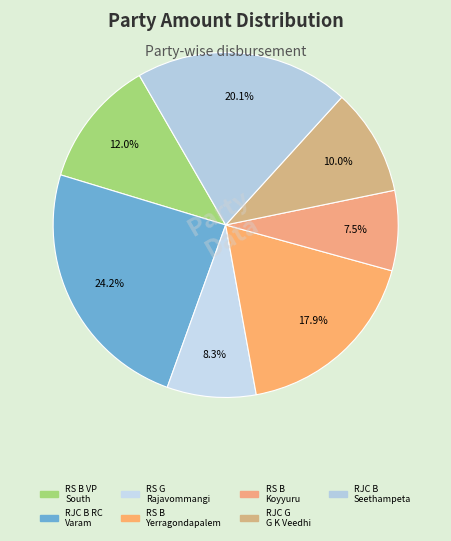

What is the smallest slice in the pie chart?

RS B Koyyuru